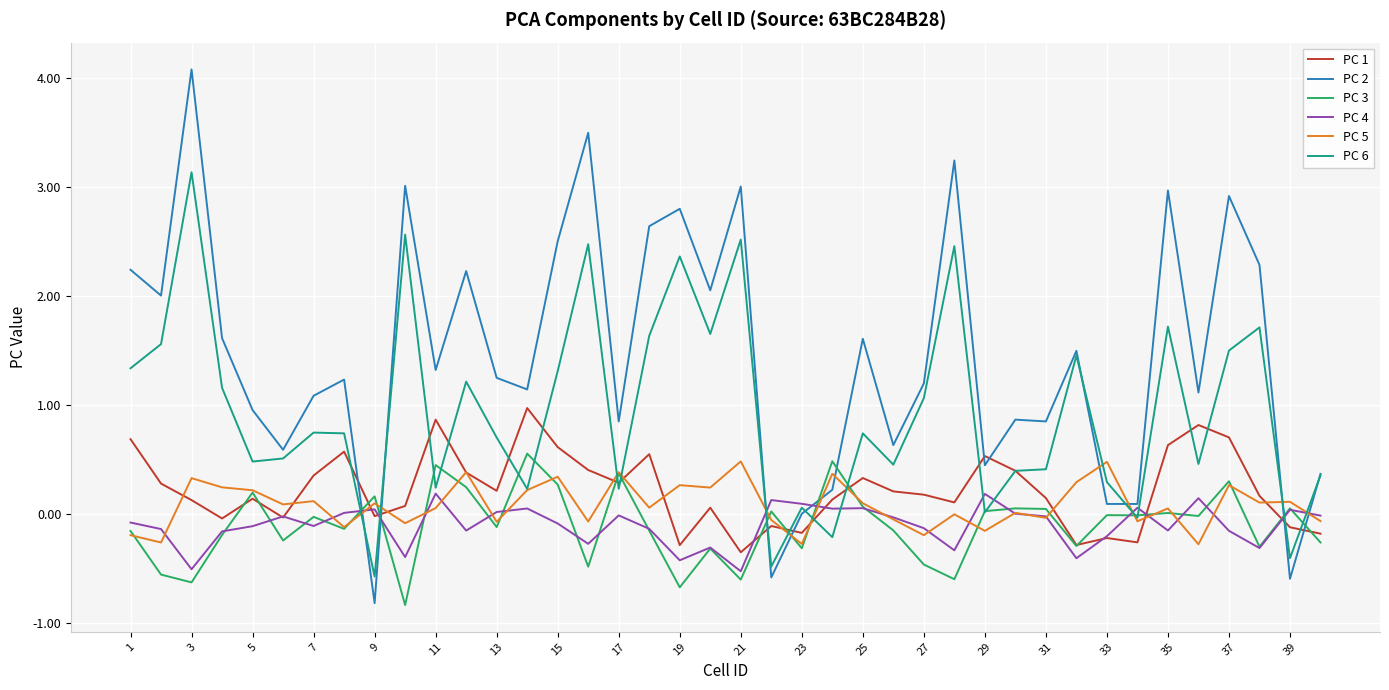

How many lines are shown in the chart?

6